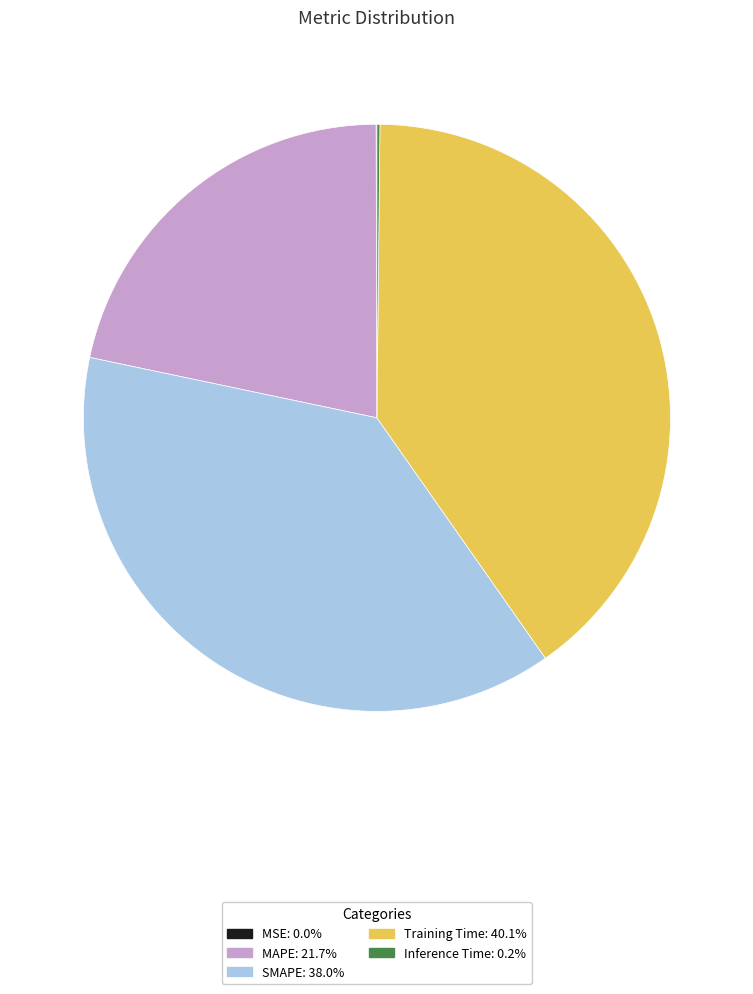

The MAPE slice represents 22% of the pie. True or false?

True